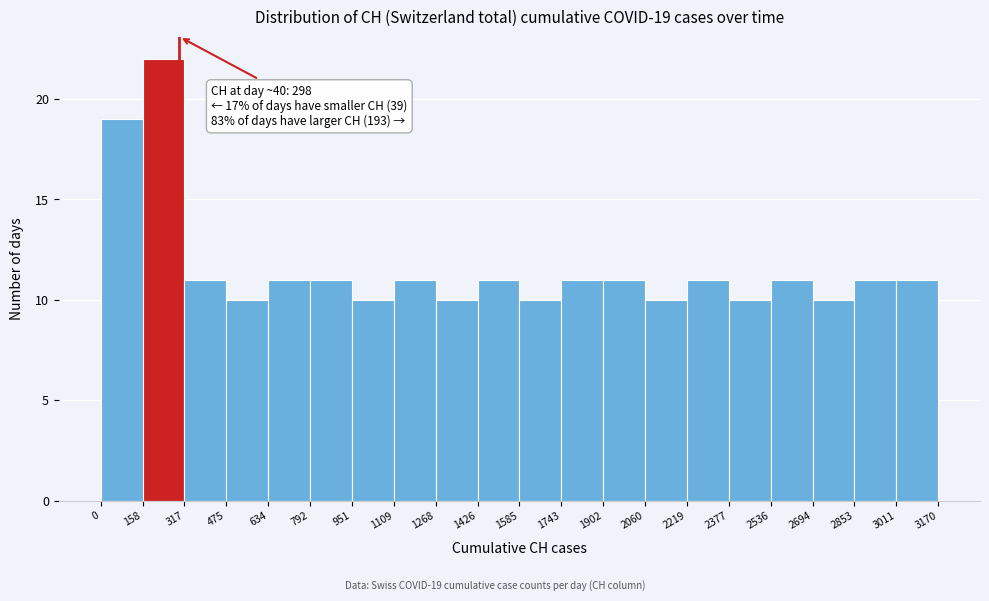

Over which range of the x-axis is the bar tallest?

158 to 317